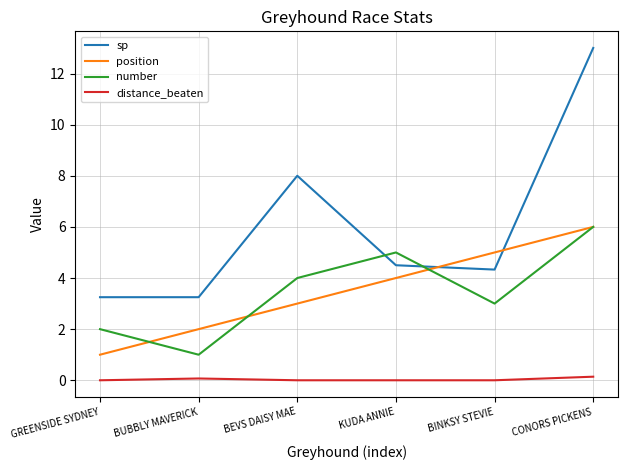

At which label does position reach its minimum?

GREENSIDE SYDNEY